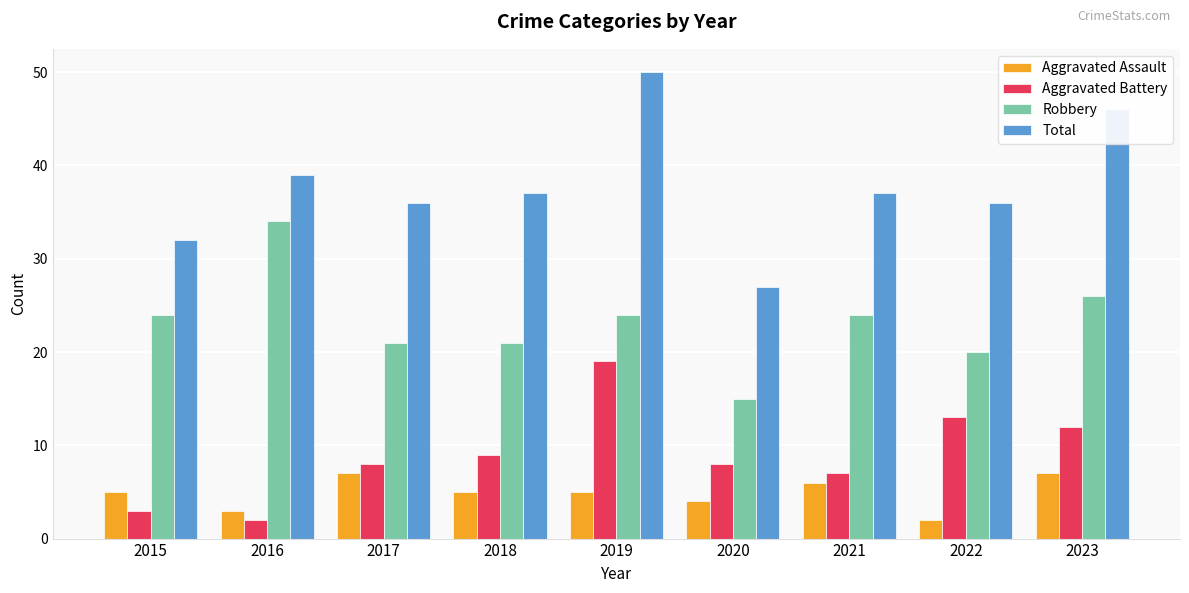

What is the difference between the maximum and second lowest values in the Total series?

18